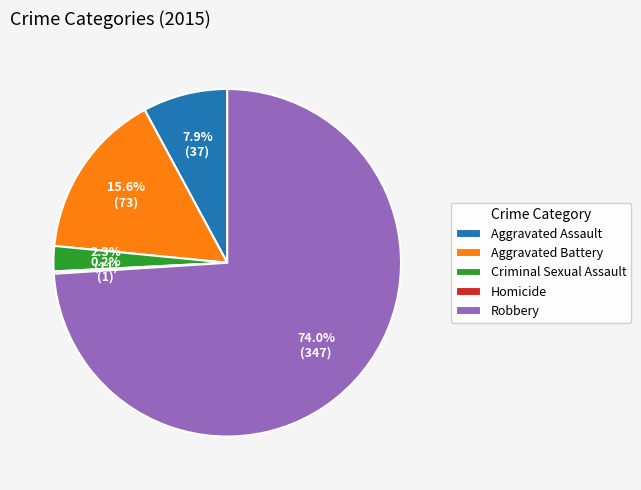

What is the majority slice?

Robbery